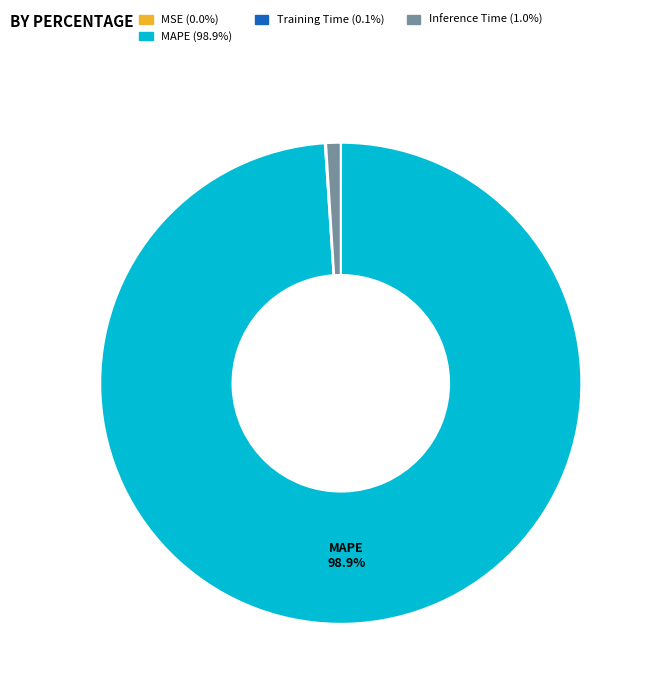

Does any single category account for the majority?

Yes